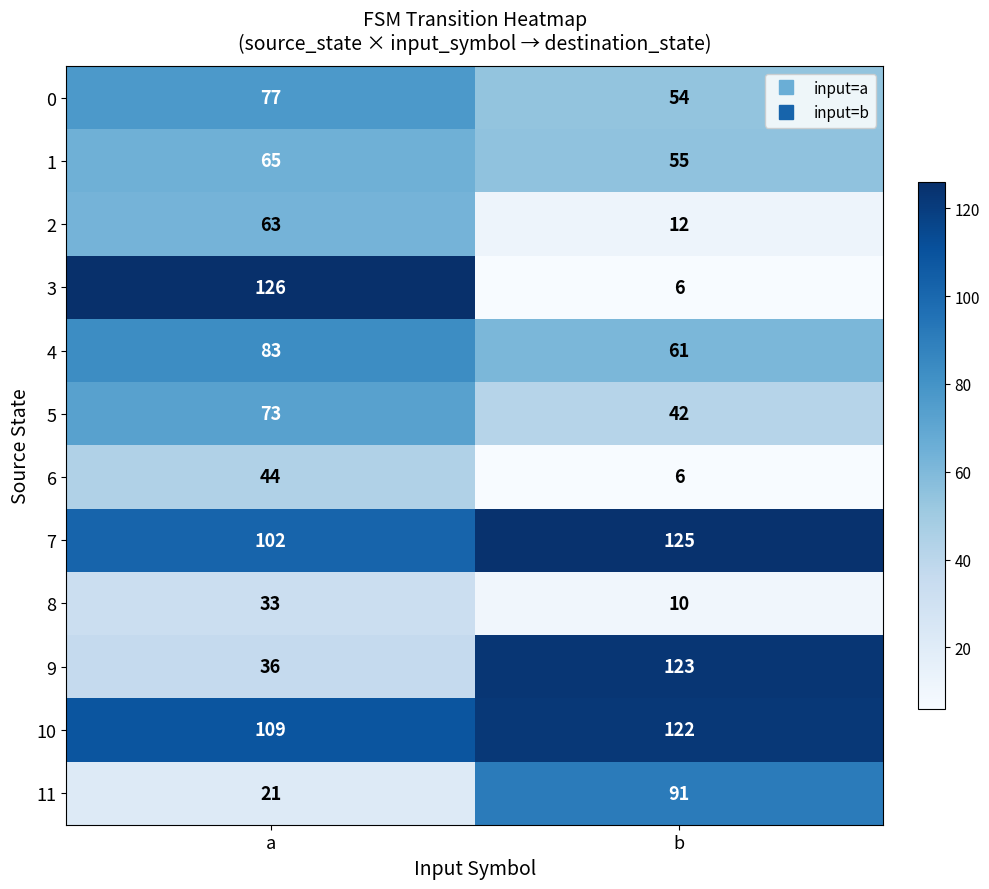

Is it true that 8 equals 17 at b?

False